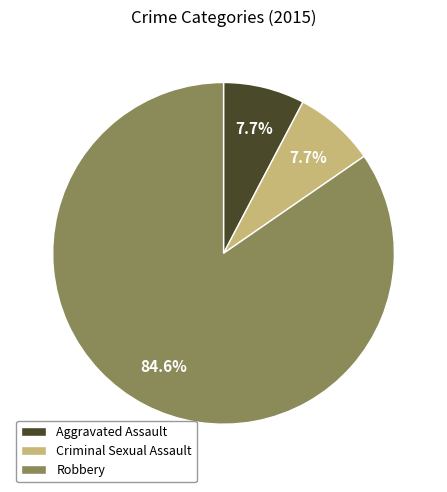

What percentage is NOT represented by Robbery?

15.4%